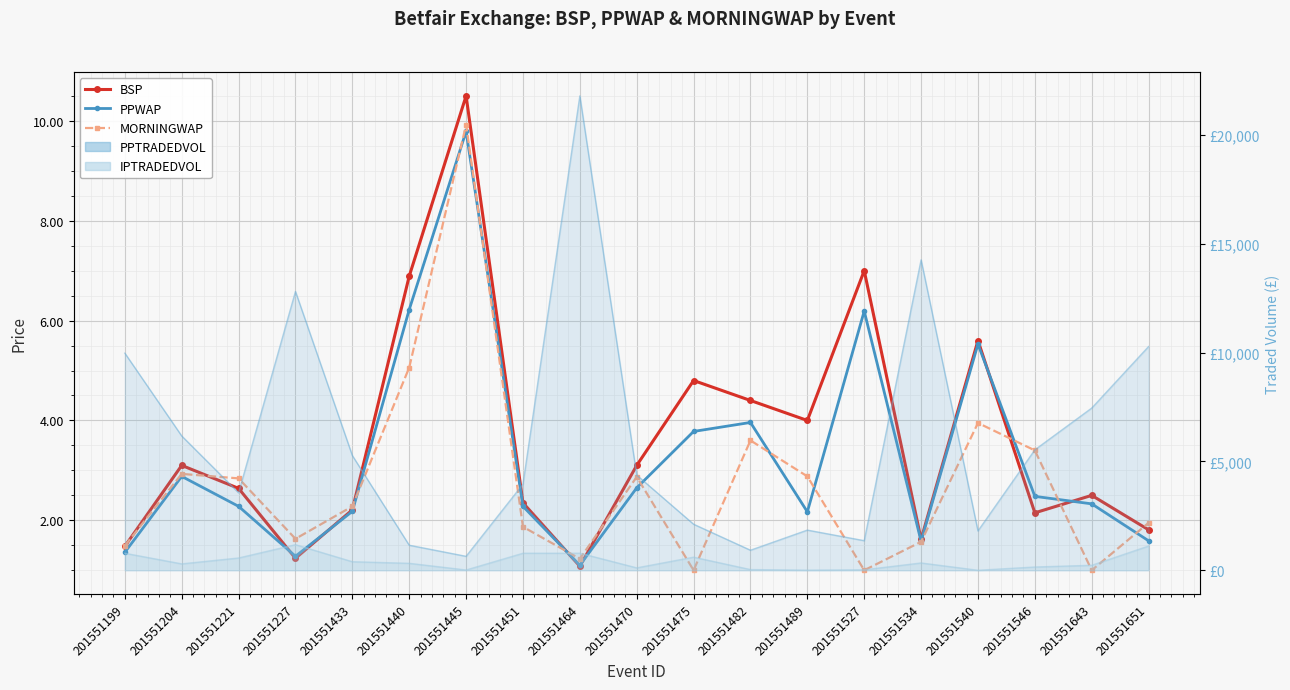

True or false: PPWAP has more than 2 points higher than both neighbors.

True